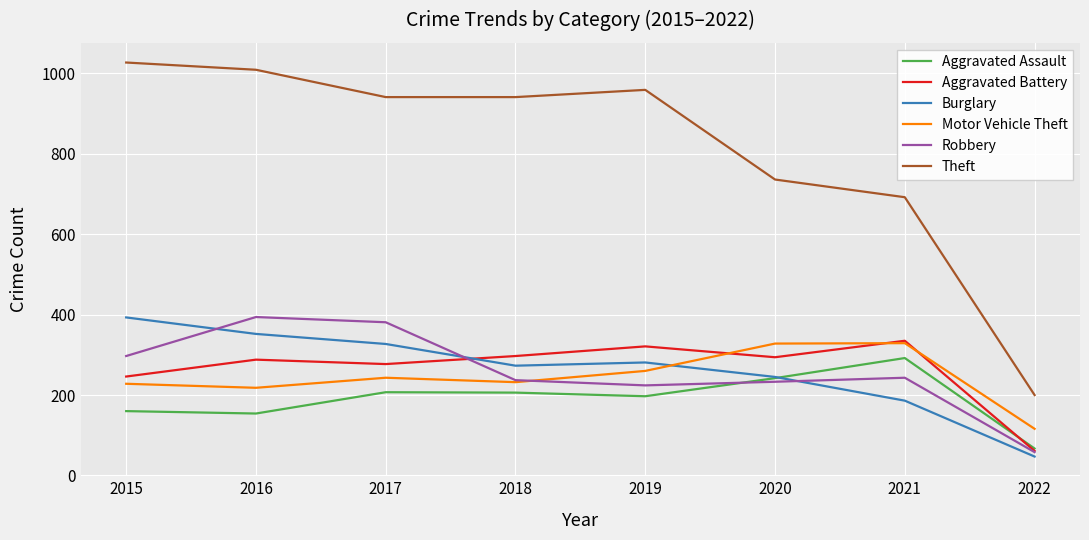

What value does the Burglary series have at 2018?

273